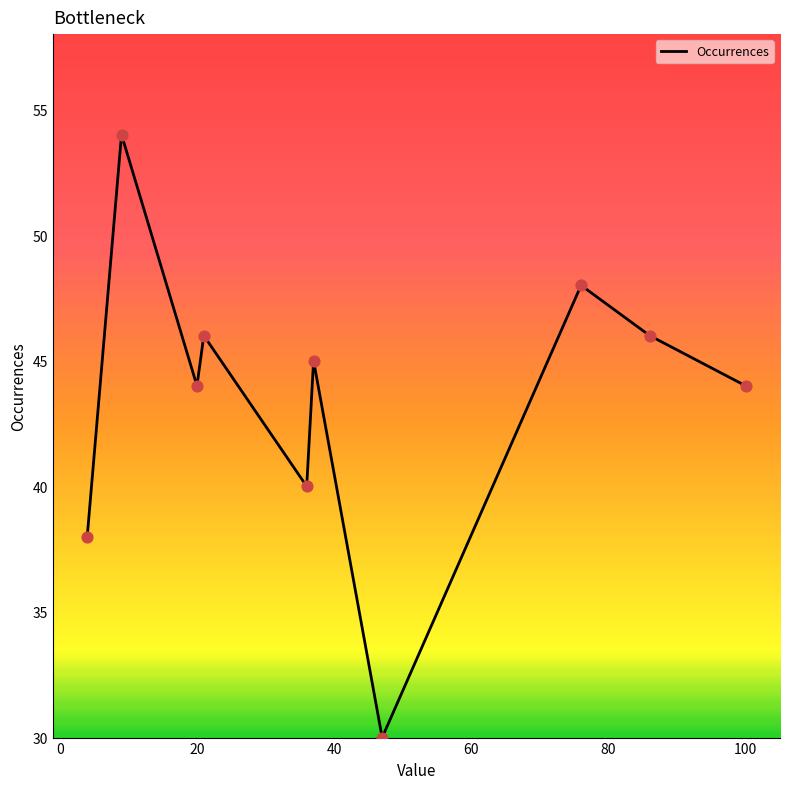

What is the greatest value displayed?

54